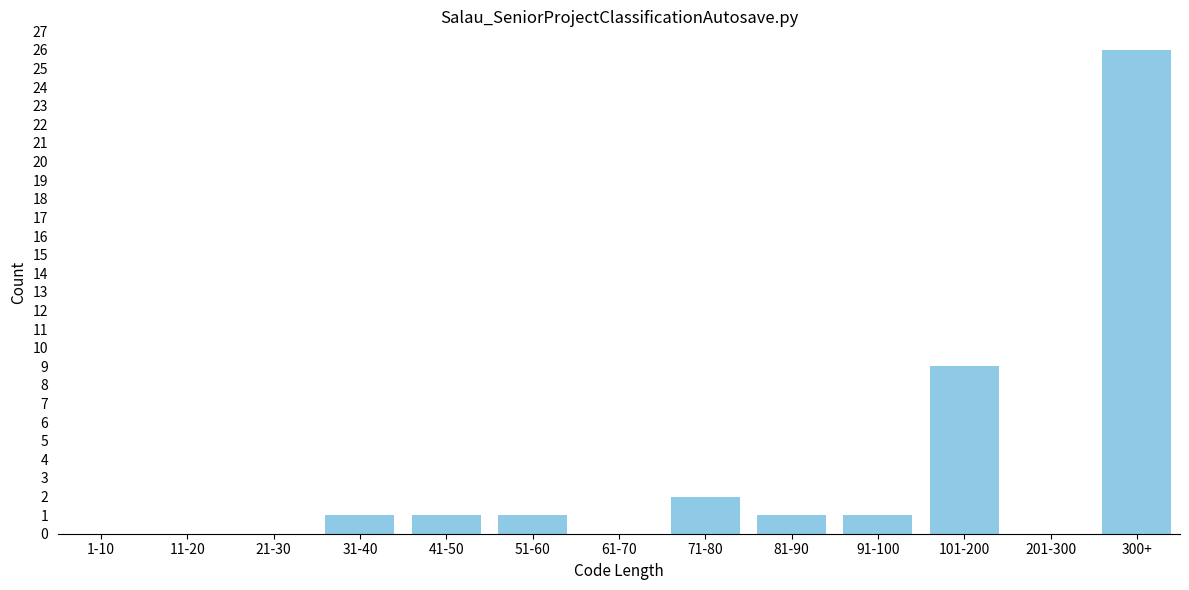

Reading right to left, what are all the values shown in this chart?

300+=26	201-300=0	101-200=9	91-100=1	81-90=1	71-80=2	61-70=0	51-60=1	41-50=1	31-40=1	21-30=0	11-20=0	1-10=0